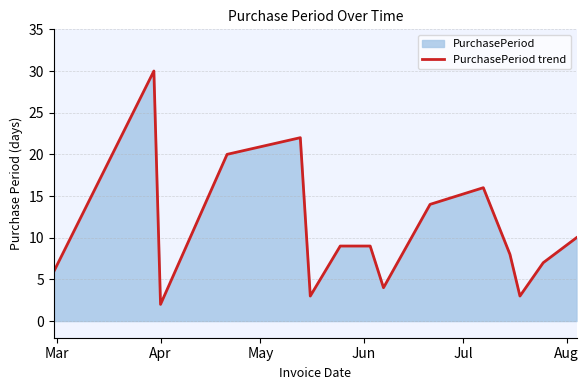

How many lines are shown in the chart?

1